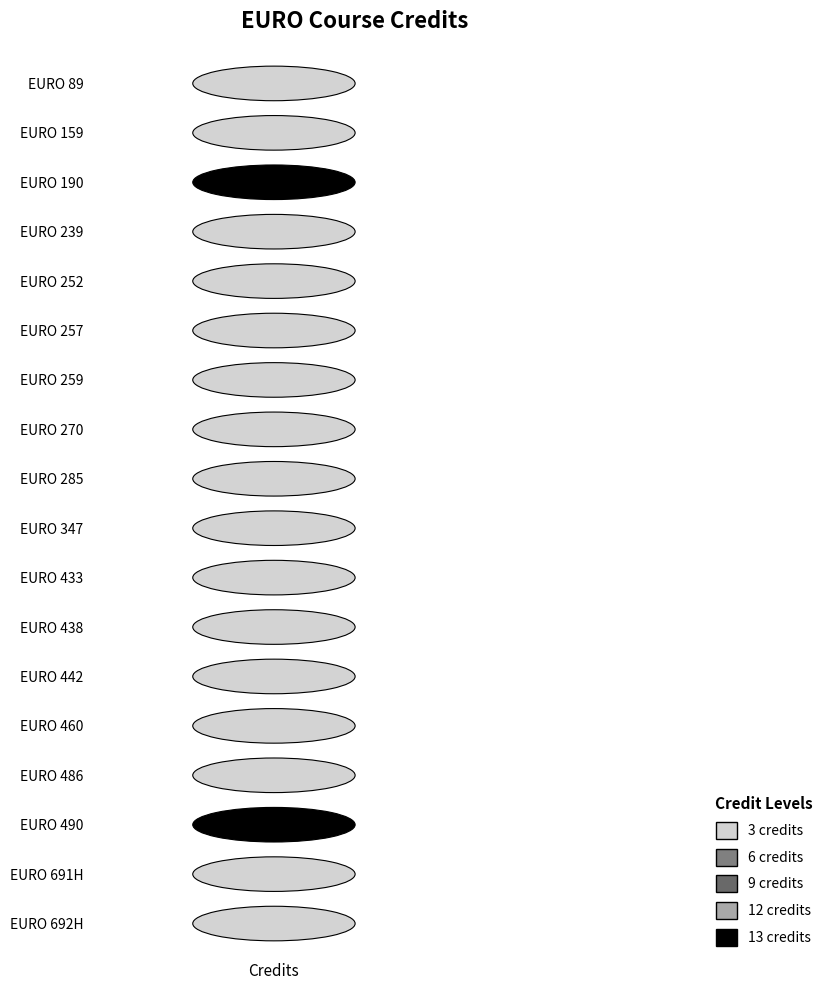

Reading right to left, extract all data points from this chart.

3	3	13	3	3	3	3	3	3	3	3	3	3	3	3	13	3	3